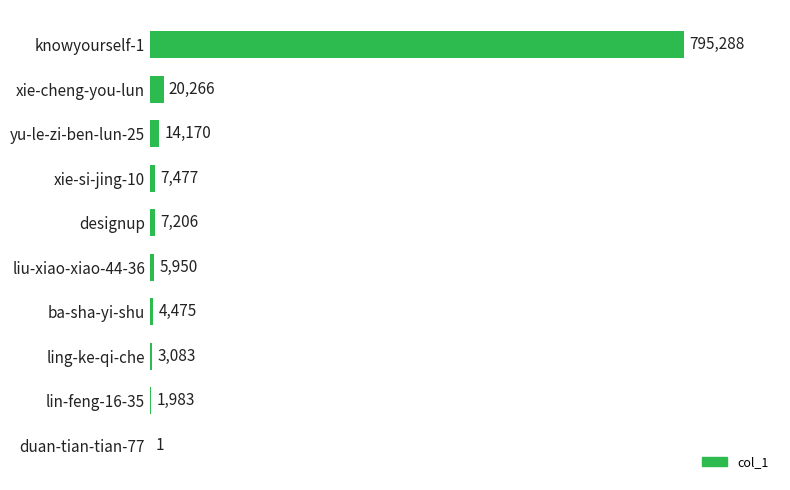

Is it true that the value at xie-si-jing-10 is 7477?

True